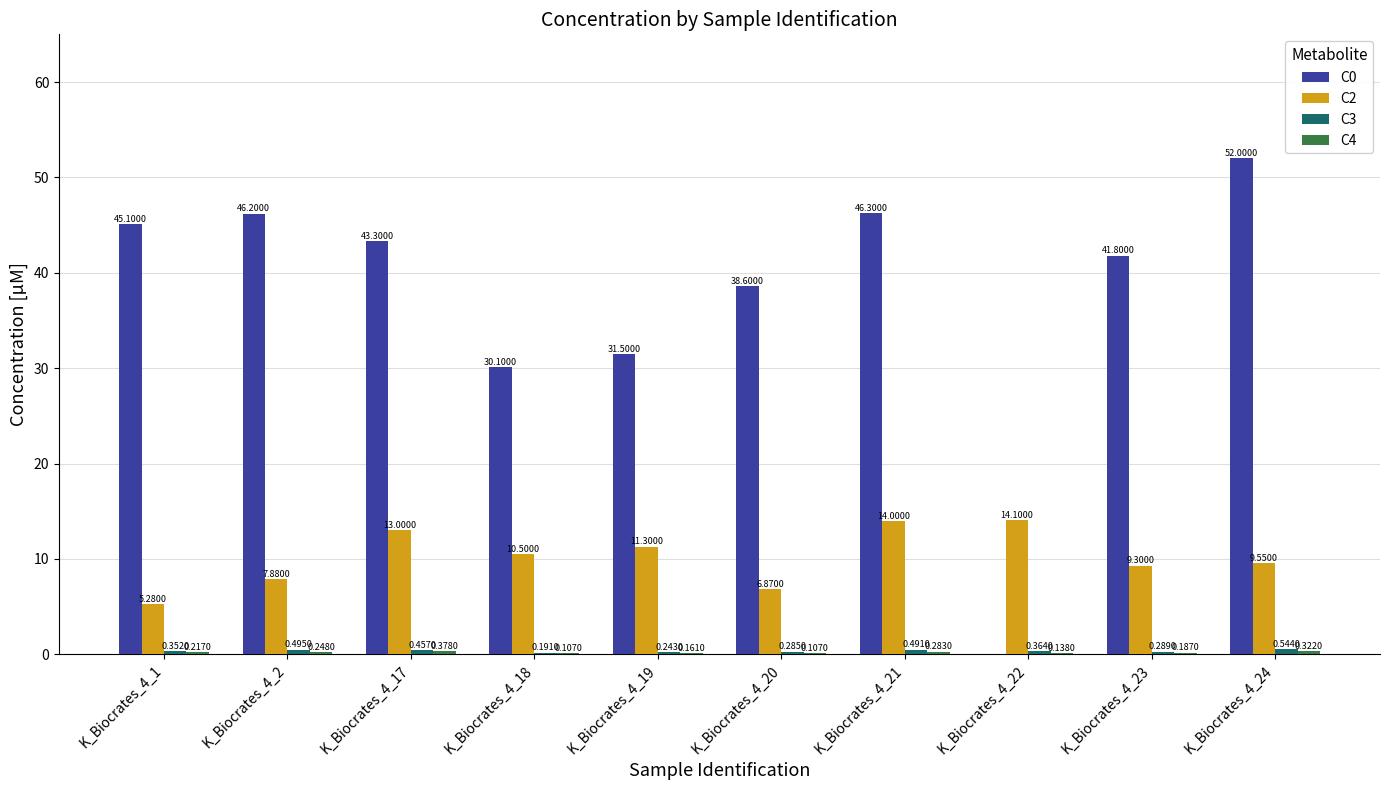

Which series has the widest spread of values?

C0